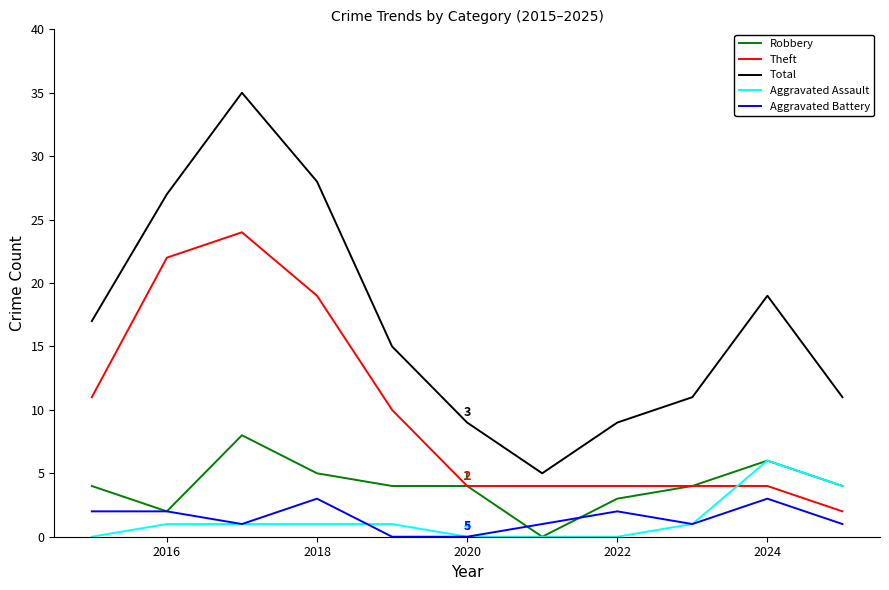

After their last crossing, which series has the higher values: Theft or Aggravated Assault?

Aggravated Assault